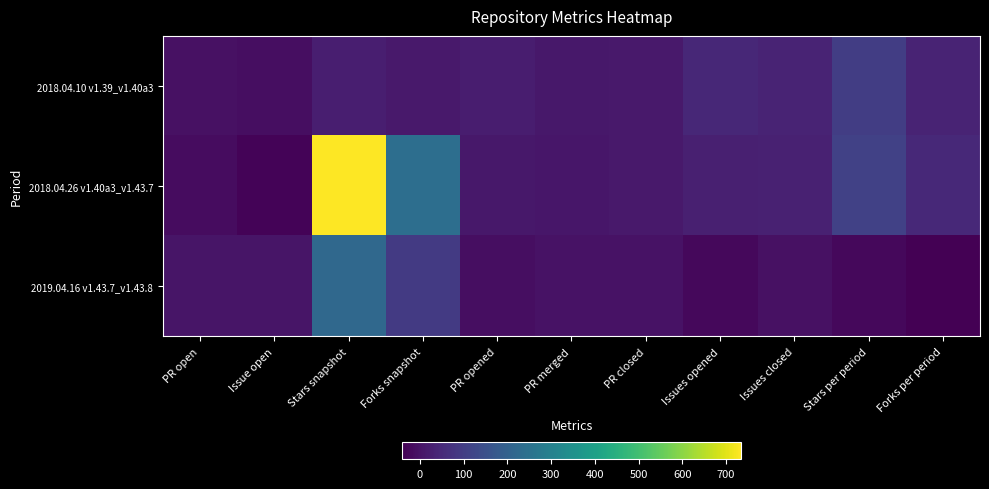

Reading left to right, transcribe all the data shown in this chart.

2018.04.10 v1.39_v1.40a3: PR open=-5	Issue open=-13	Stars snapshot=23	Forks snapshot=13	PR opened=22	PR merged=9	PR closed=12	Issues opened=46	Issues closed=37	Stars per period=101	Forks per period=37
2018.04.26 v1.40a3_v1.43.7: PR open=-15	Issue open=-33	Stars snapshot=734	Forks snapshot=240	PR opened=9	PR merged=7	PR closed=12	Issues opened=28	Issues closed=29	Stars per period=109	Forks per period=49
2019.04.16 v1.43.7_v1.43.8: PR open=3	Issue open=2	Stars snapshot=221	Forks snapshot=92	PR opened=-12	PR merged=-3	PR closed=-3	Issues opened=-24	Issues closed=-7	Stars per period=-25	Forks per period=-41